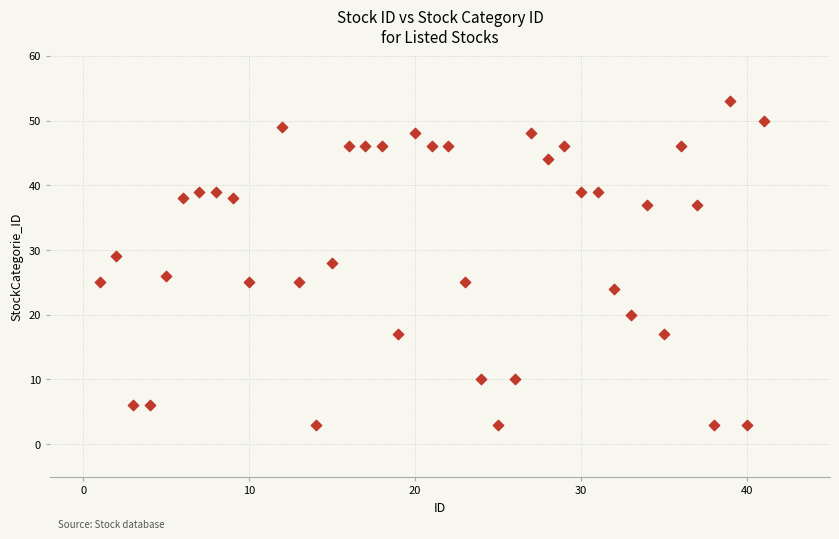

What is the range of Y values (max minus min)?

50